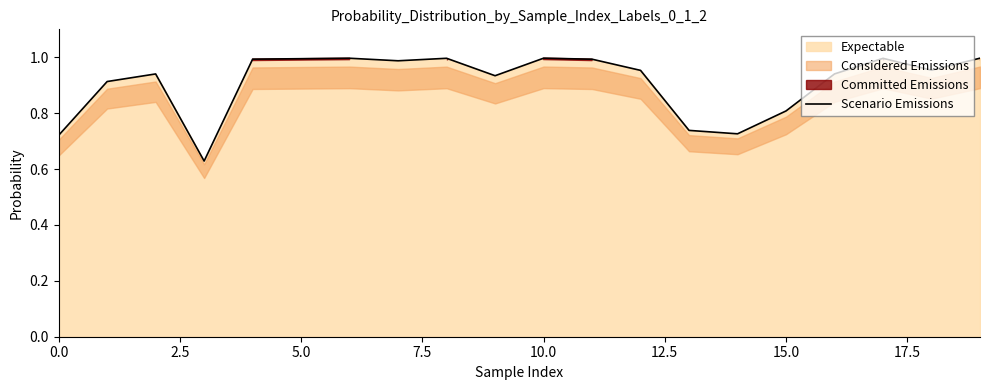

What position from the left is 15.0?

7